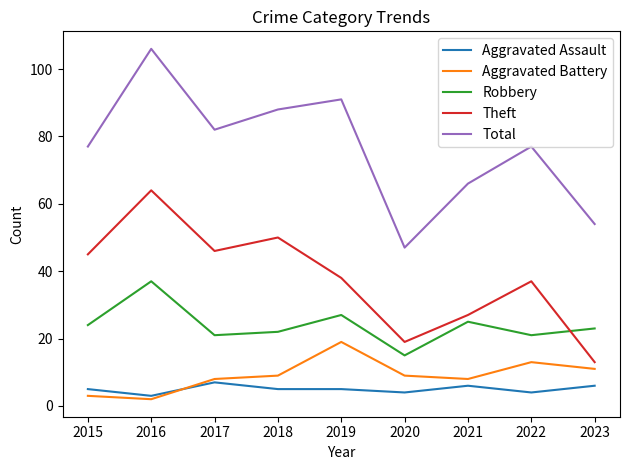

How many intersections are there between Aggravated Battery and Aggravated Assault?

1